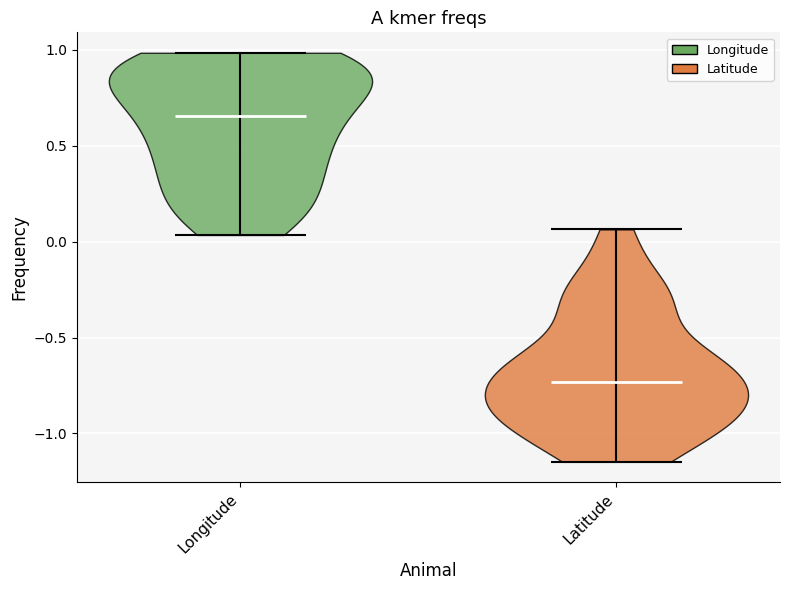

What is the highest point the violin for Longitude reaches on the y-axis? The values are not printed on the chart, so give them approximately, as read against the axis.

1.00